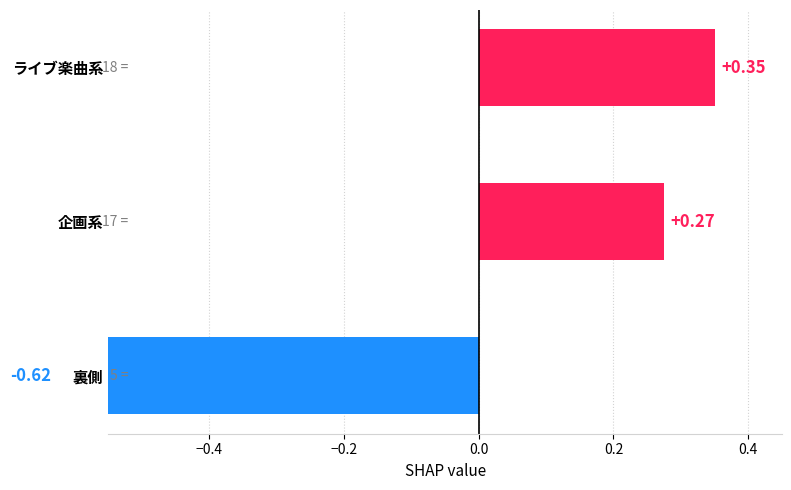

How many categories are shown in the chart?

3